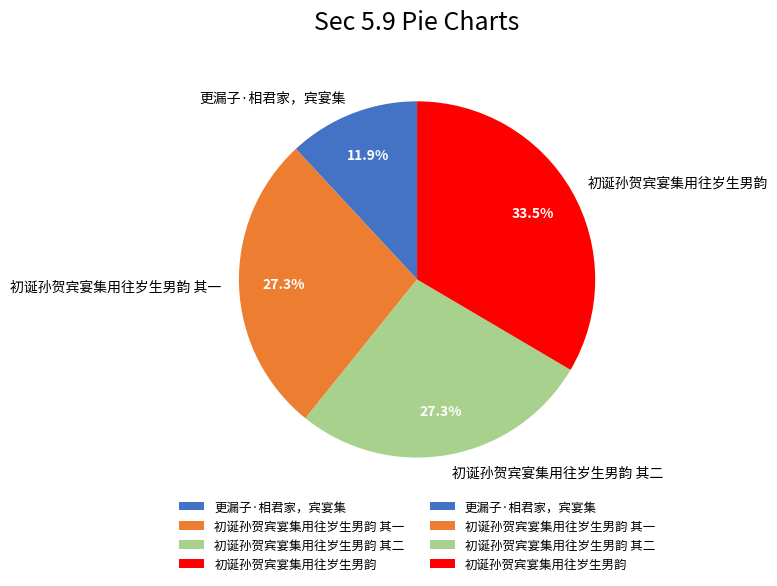

True or false: 初诞孙贺宾宴集用往岁生男韵 其二 accounts for 34% of the total.

False